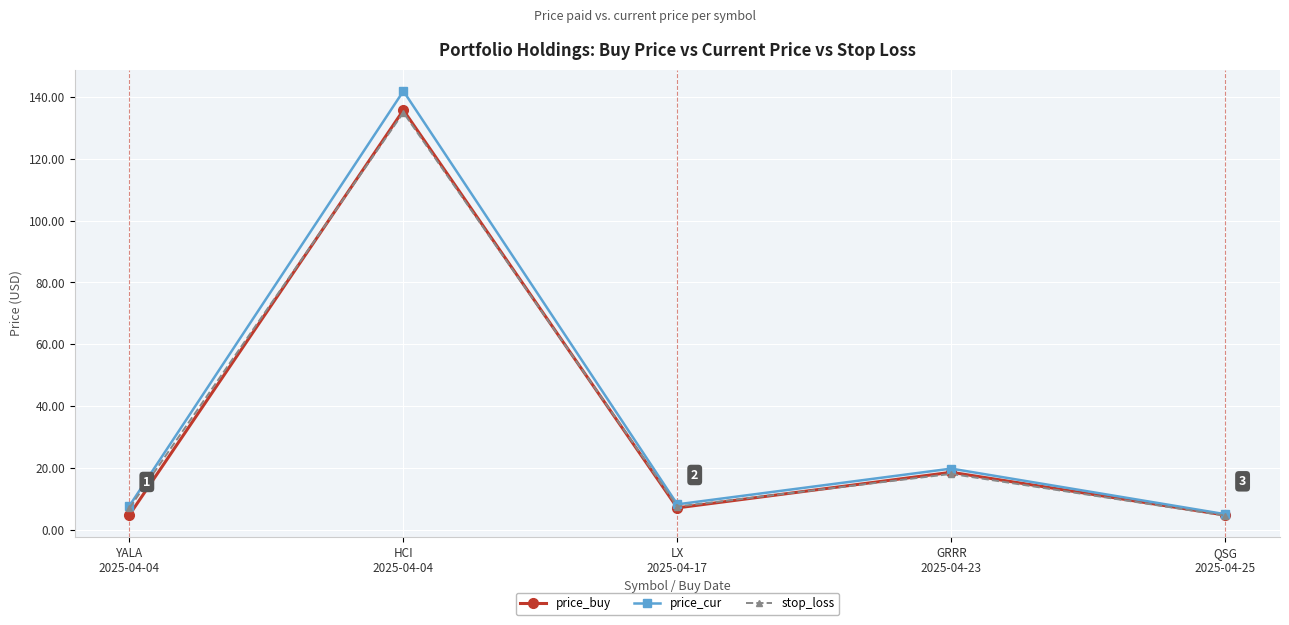

What is the total value across all series at YALA
2025-04-04?

19.6